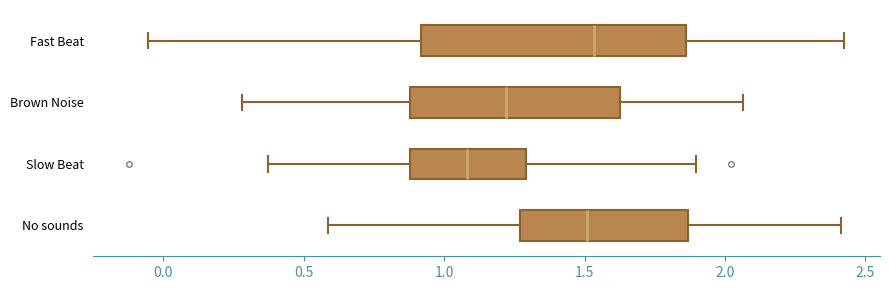

Where does the median line of the box for Slow Beat sit on the x-axis? The values are not printed on the chart, so give them approximately, as read against the axis.

1.10